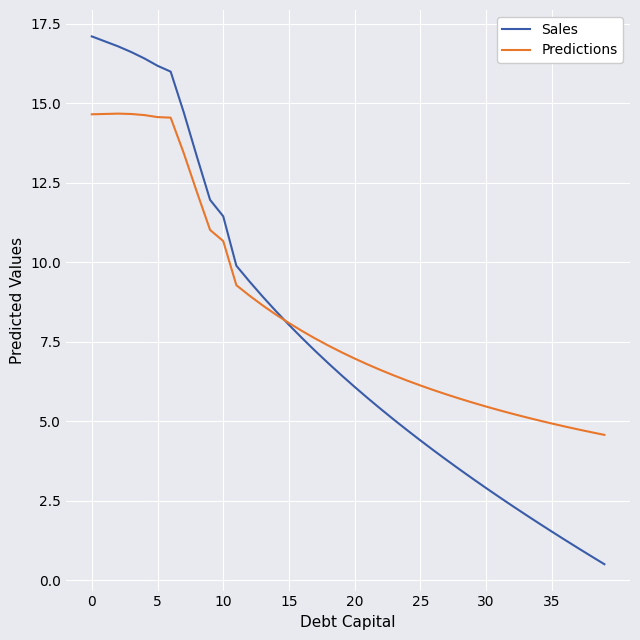

Rank the series by their maximum value, from lowest to highest.

Predictions, Sales